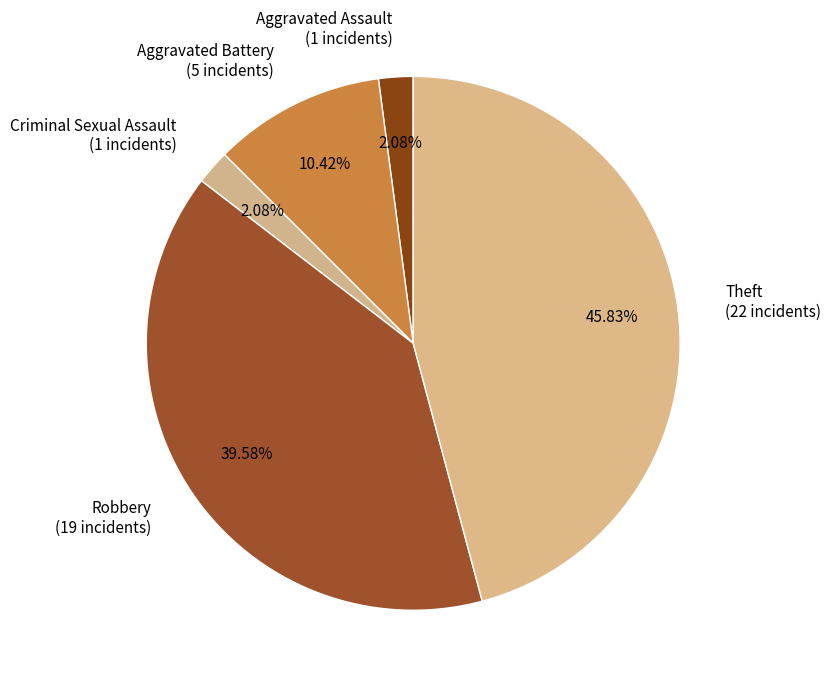

To the nearest percent, what portion does Robbery represent?

40%